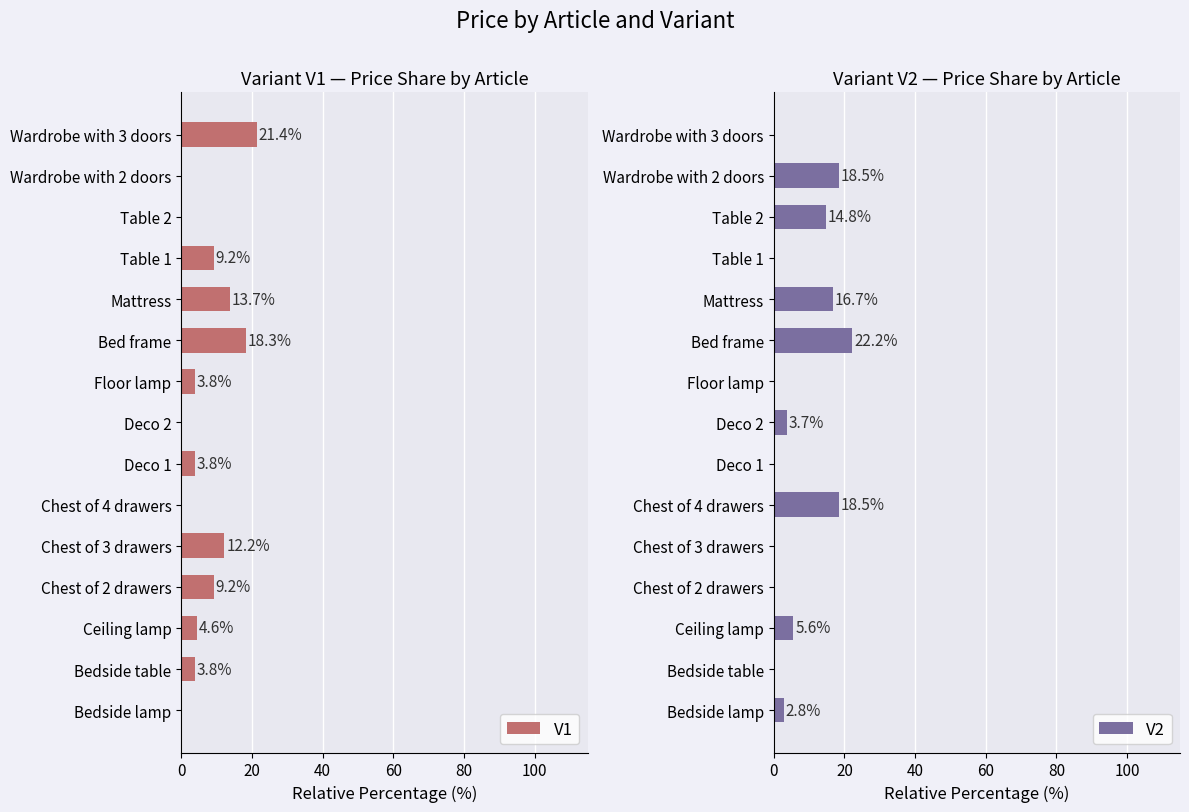

What is the sum of all V2 values?

102.8